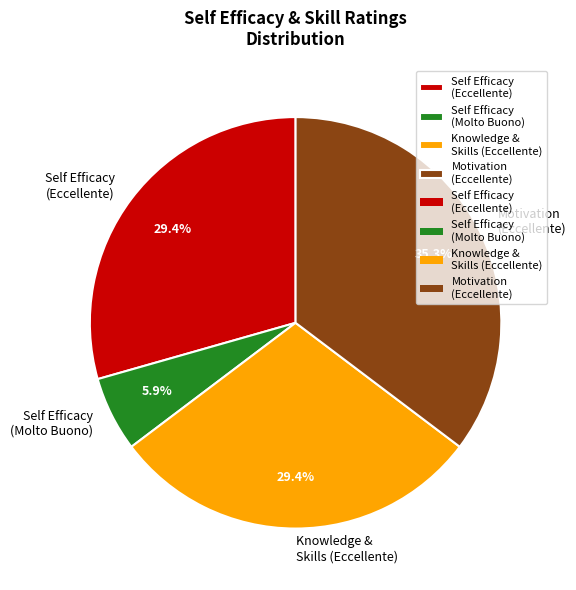

Count the number of slices in the pie.

4